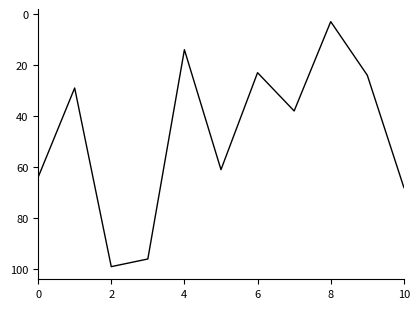

What is the difference between the maximum and minimum values?

96